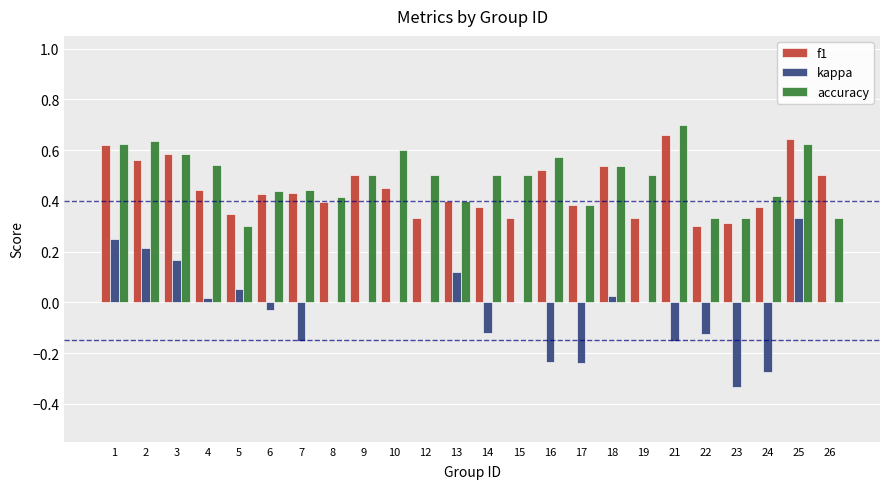

What are all the series names shown in the legend?

f1, kappa, accuracy